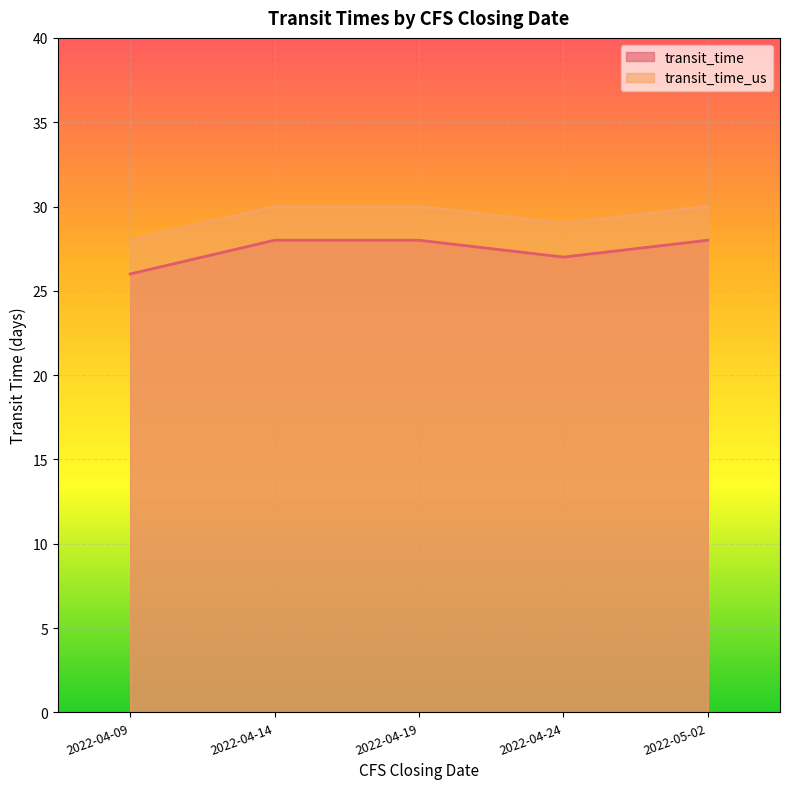

Reading right to left, extract all data points from this chart.

transit_time: 28	27	28	28	26
transit_time_us: 30	29	30	30	28